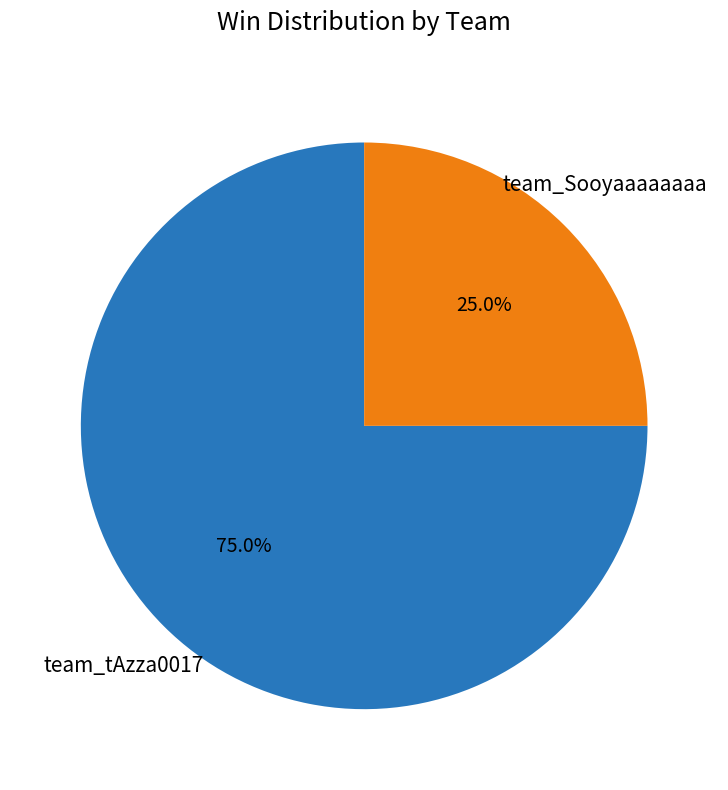

Is there any slice that represents more than half of the pie?

Yes